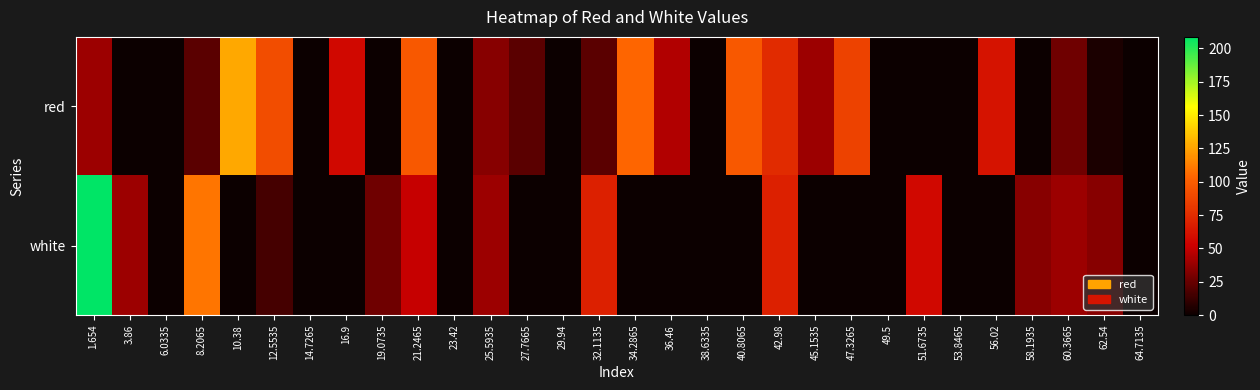

Rank the series by their maximum value, from lowest to highest.

red, white